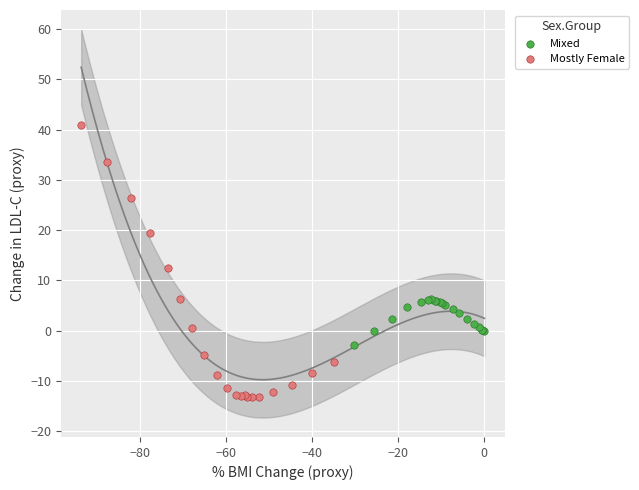

Which series contains the highest Y value?

Mostly Female